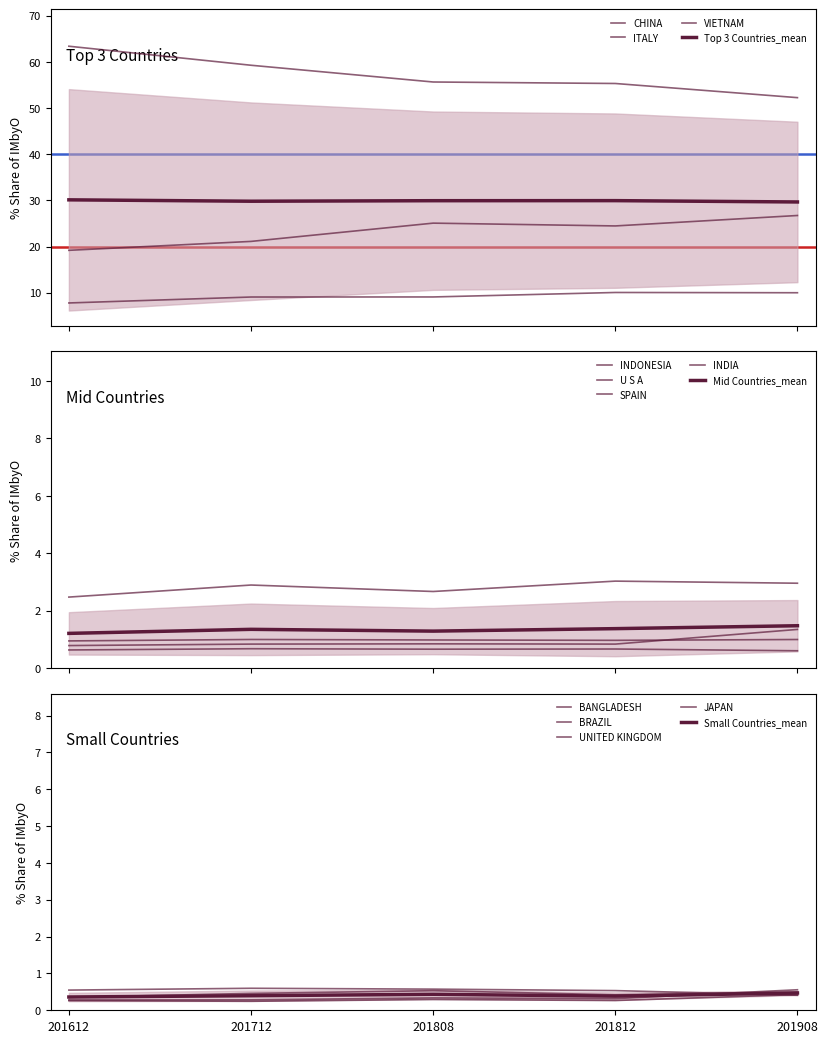

Reading left to right, list all the values displayed in this chart.

201612_% Share: 63.4	19.2	7.8	2.5	0.8	0.9	0.6	0.3	0.4	0.3	0.5	0.4	0.2	0.4
201712_% Share: 59.3	21.1	9.1	2.9	0.8	1.0	0.7	0.3	0.5	0.2	0.6	0.4	0.3	0.4
201808_% Share: 55.6	25.1	9.1	2.7	0.8	1.0	0.7	0.3	0.5	0.3	0.6	0.3	0.3	0.5
201812_% Share: 55.3	24.5	10.1	3.0	0.8	1.0	0.7	0.3	0.4	0.3	0.5	0.4	0.3	0.4
201908_% Share: 52.2	26.7	10.0	3.0	1.3	1.0	0.6	0.6	0.5	0.4	0.4	0.4	0.4	0.4